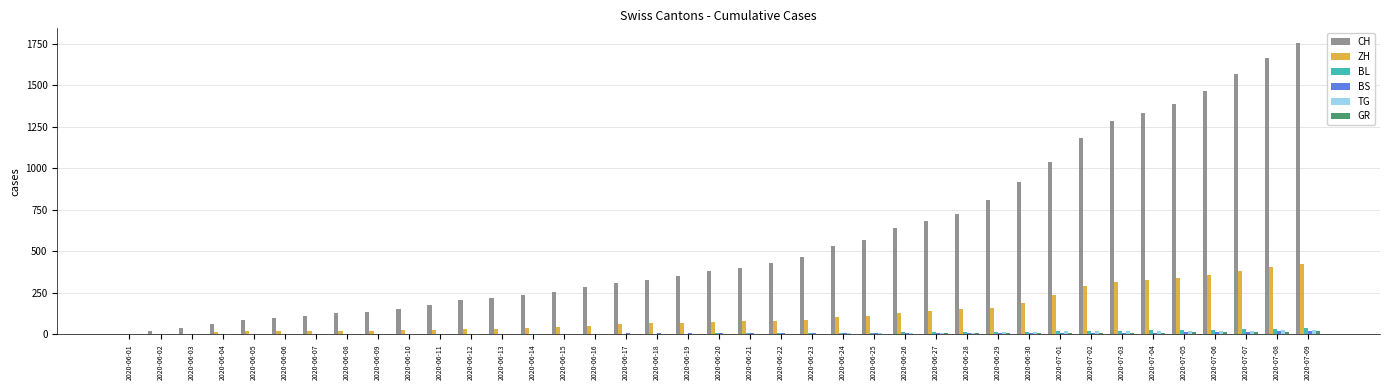

Which series has the largest total across all categories?

CH